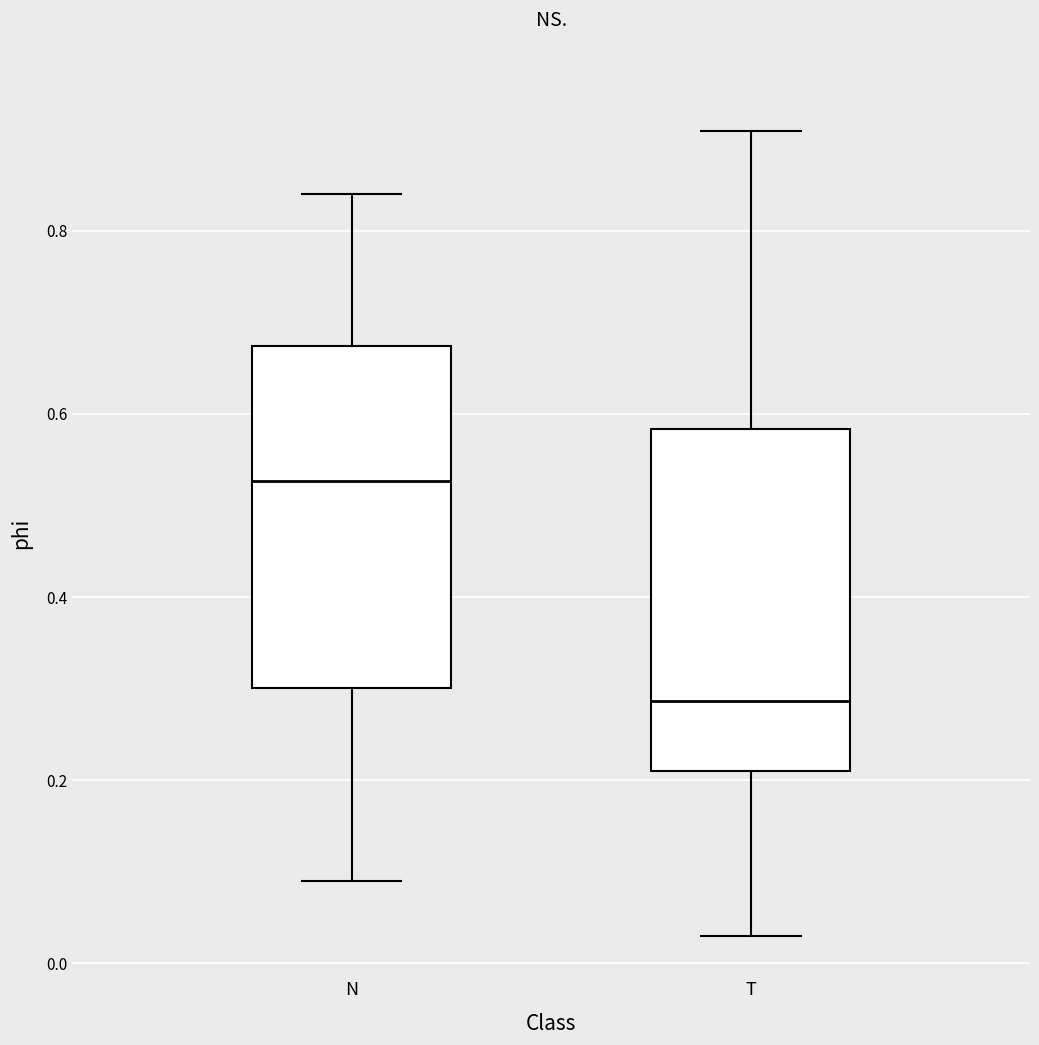

Reading left to right, read every box against the y-axis: the position of its median line, the range the box covers, and the ends of its whiskers. The values are not printed on the chart, so give them approximately, as read against the axis.

N: median 0.52, box 0.30 to 0.68, whiskers 0.10 to 0.84
T: median 0.28, box 0.20 to 0.58, whiskers 0.02 to 0.90